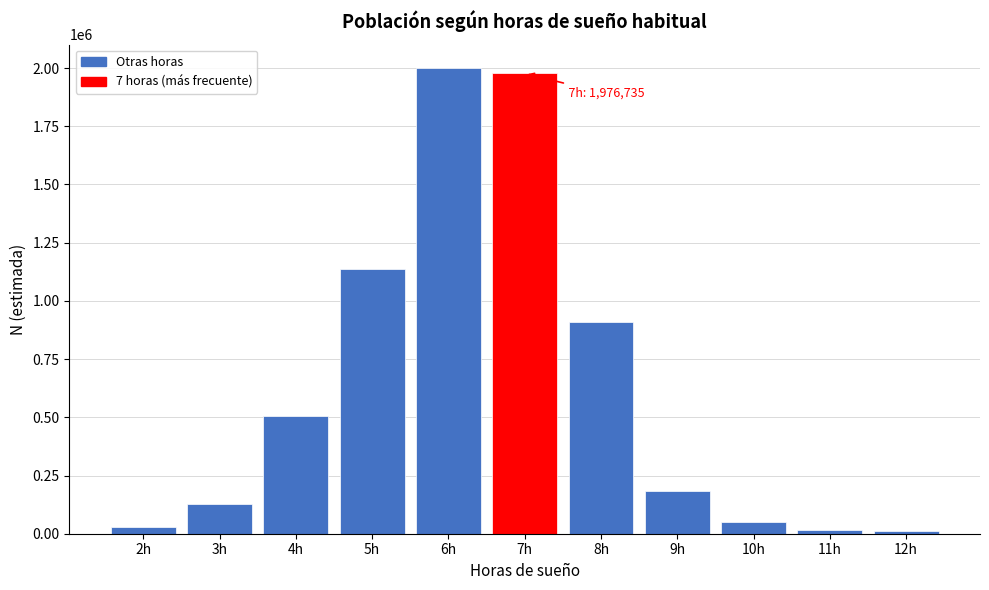

Is it true that the value at 5h is 1135424?

True